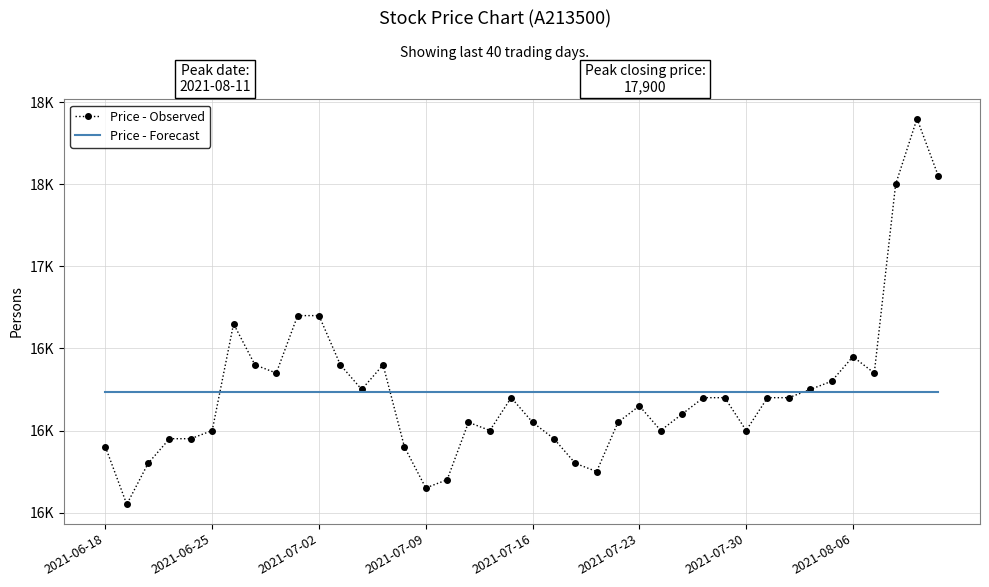

After their last crossing, which series has the higher values: Price - Forecast or Price - Observed?

Price - Observed